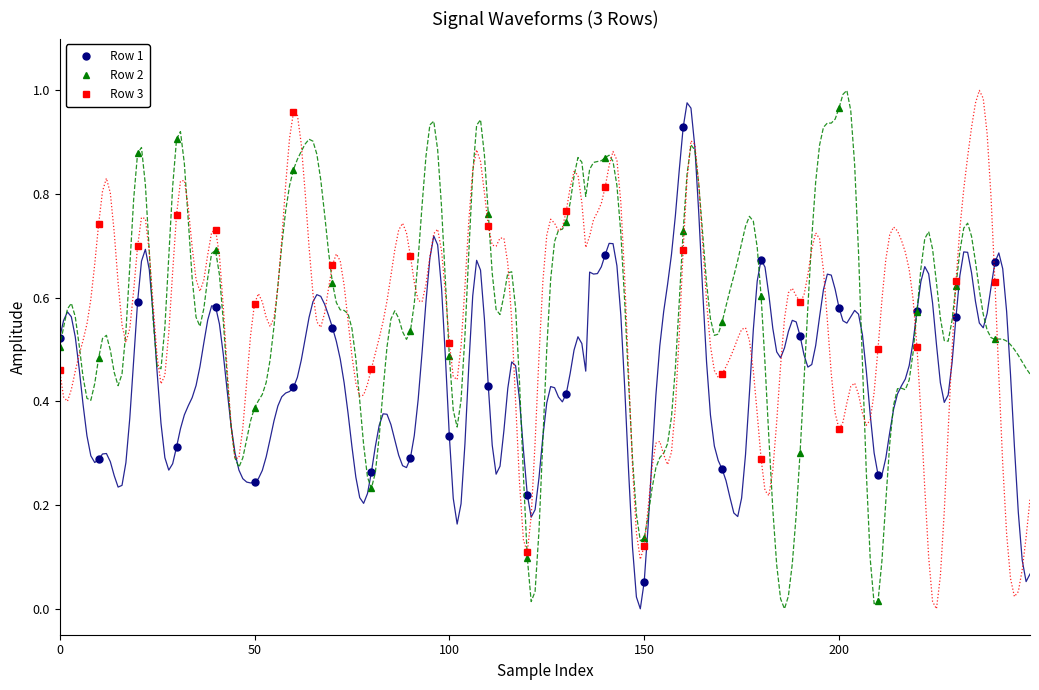

At which label does Row 1 reach its minimum?

150